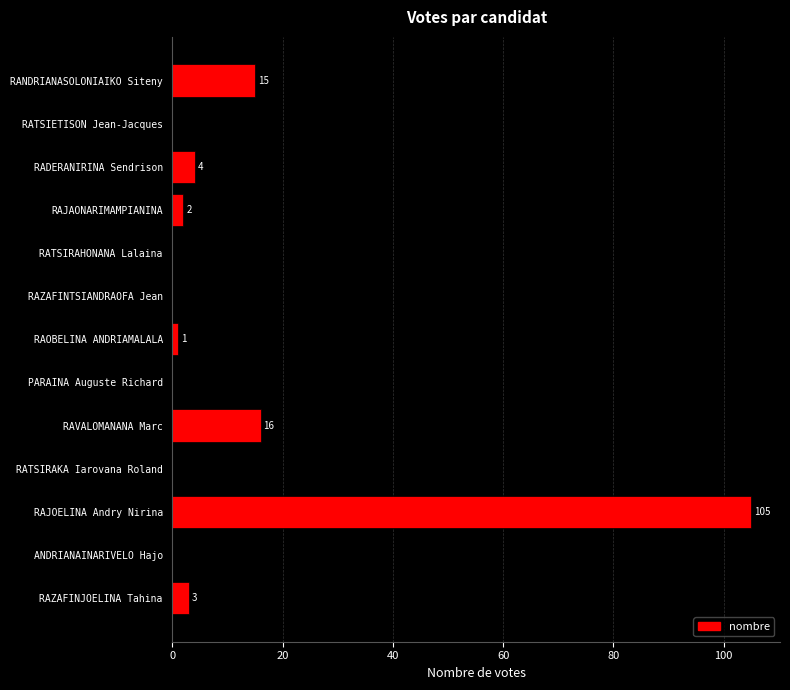

Which label corresponds to the largest value in the chart?

RAJOELINA Andry Nirina